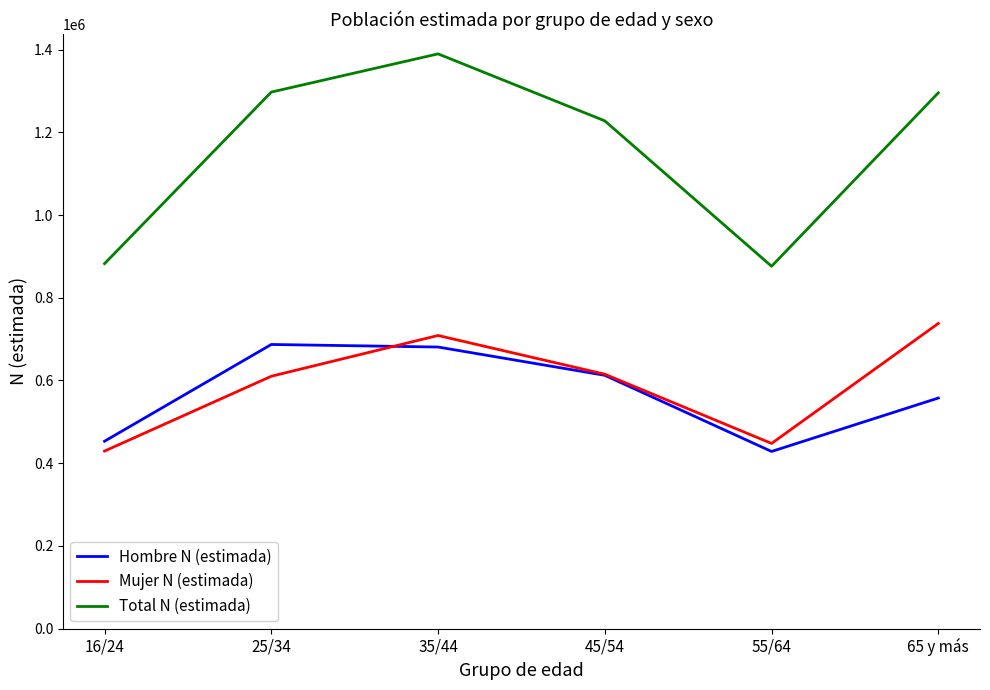

True or false: Total N (estimada) and Hombre N (estimada) cross at least once.

False